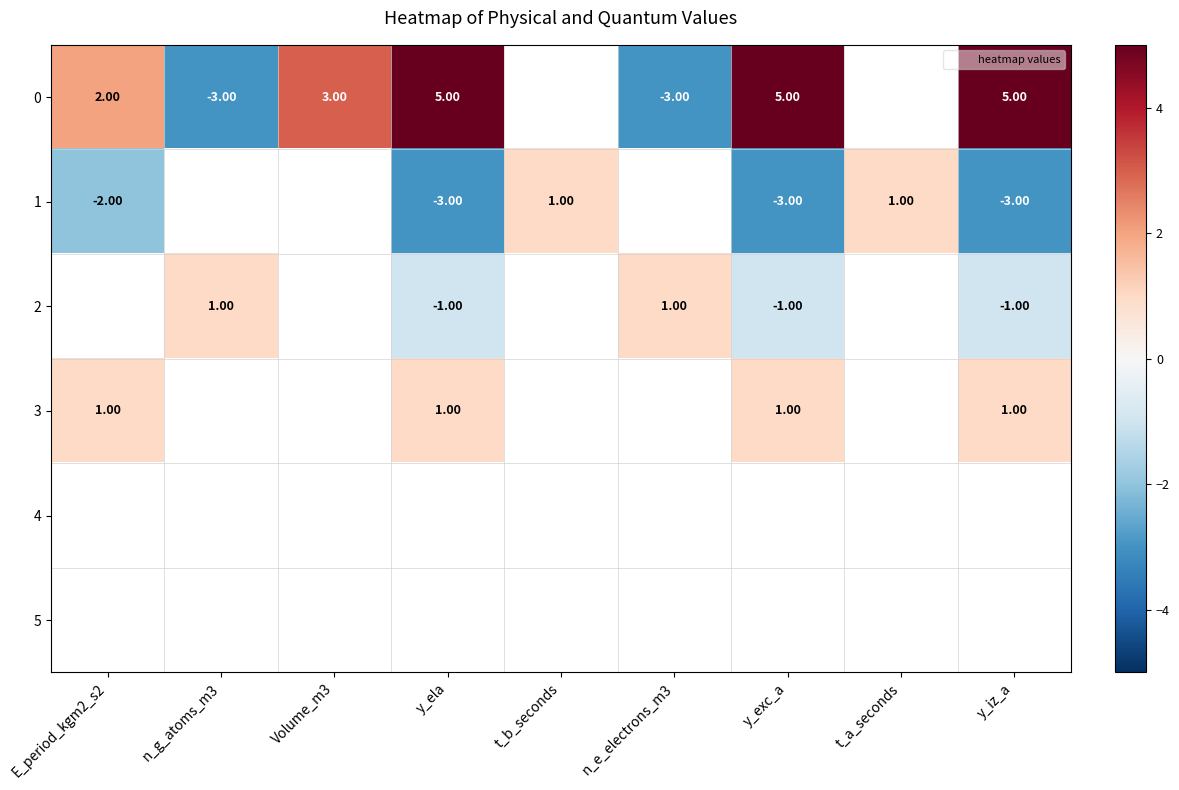

What is the difference between the highest and lowest values at t_b_seconds?

1